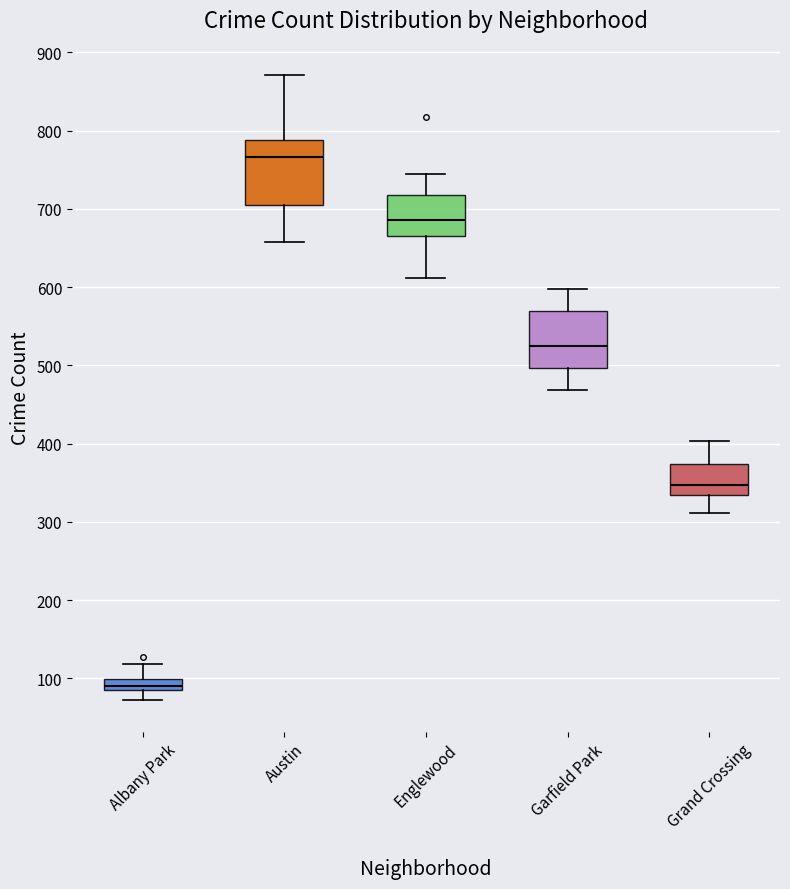

Which box has the highest median line?

Austin